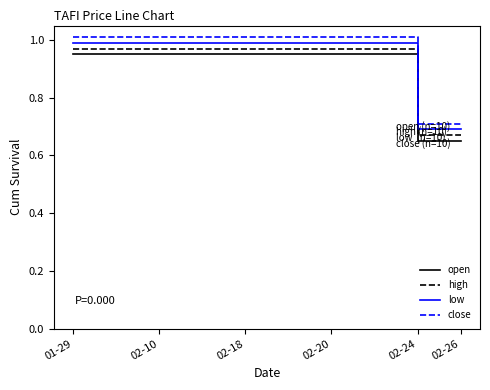

What is the difference between the maximum and minimum values in the low series?

0.3